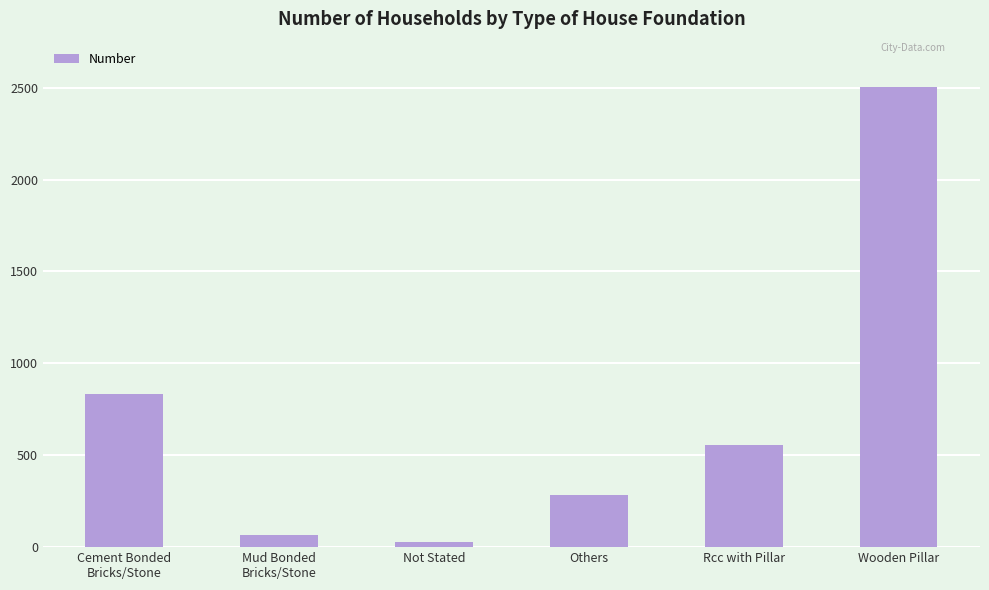

How many data points are less than 558?

3